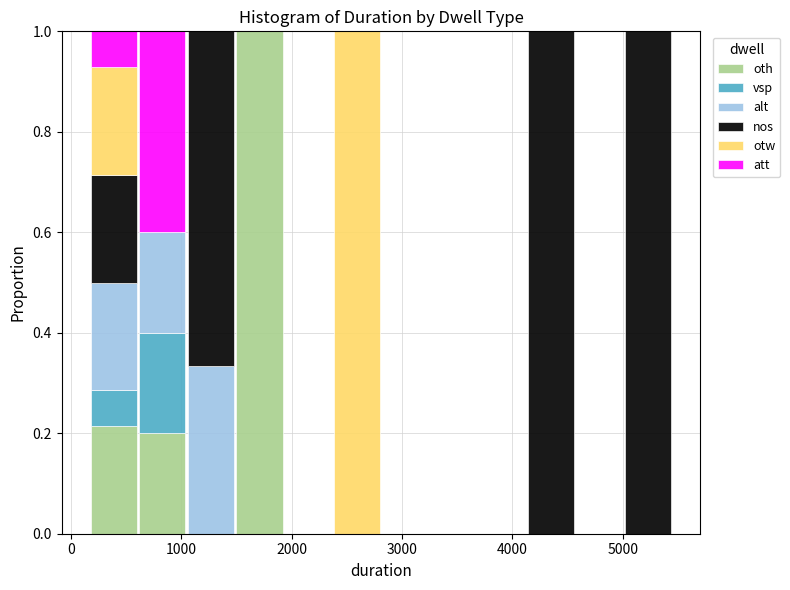

Reading left to right, transcribe this chart: for each stacked bar, give the range it covers on the x-axis and its total height. Neither the bar edges nor the heights are printed on the chart, so give them approximately, as read against the axes.

170 to 610: 1
610 to 1050: 1
1050 to 1490: 1
1490 to 1930: 1
1930 to 2370: 0
2370 to 2810: 1
2810 to 3250: 0
3250 to 3690: 0
3690 to 4130: 0
4130 to 4570: 1
4570 to 5010: 0
5010 to 5450: 1